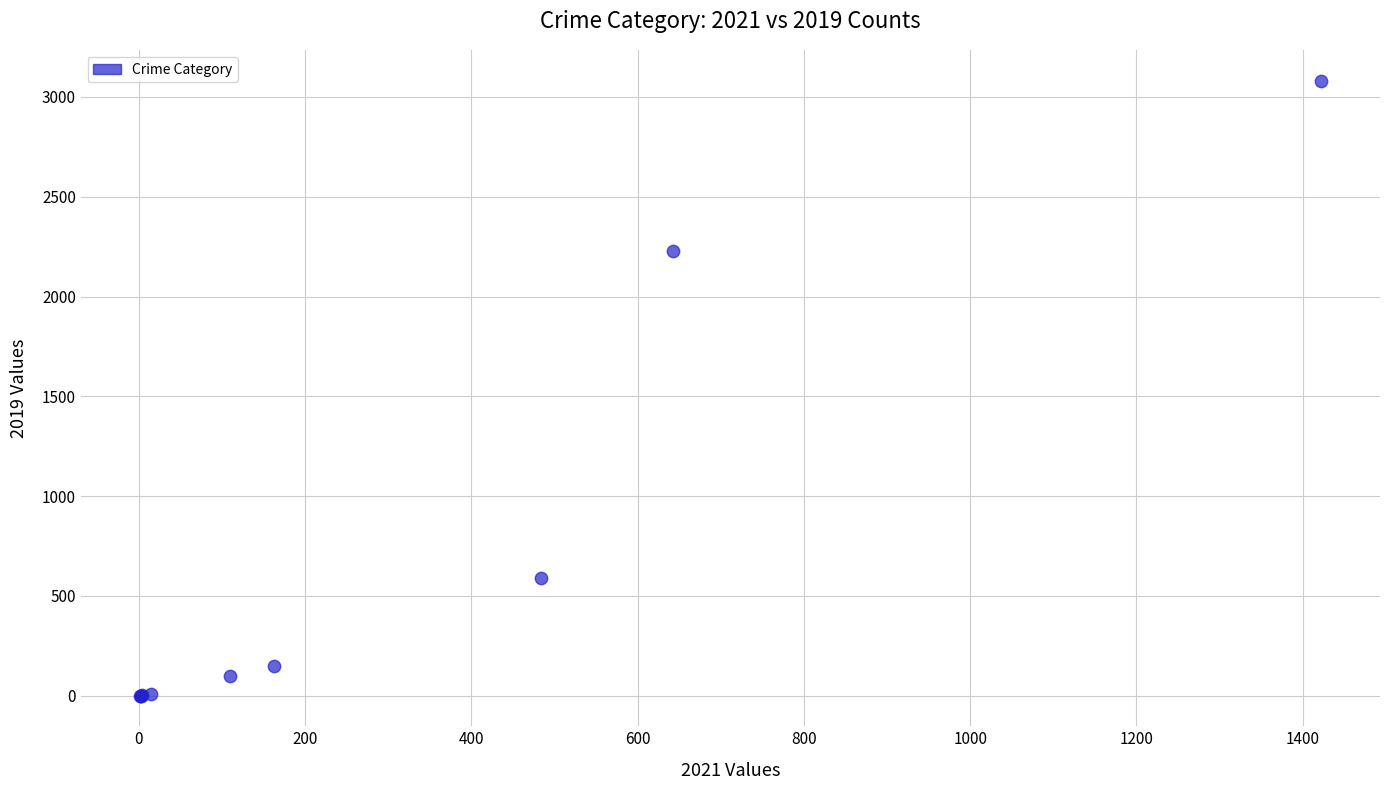

What Y value in the scatter plot is closest to 1540?

2230